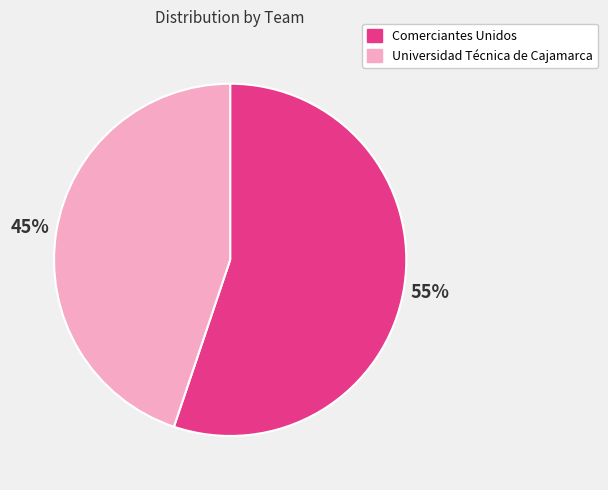

Combined, do Comerciantes Unidos and Universidad Técnica de Cajamarca account for over 50%?

Yes